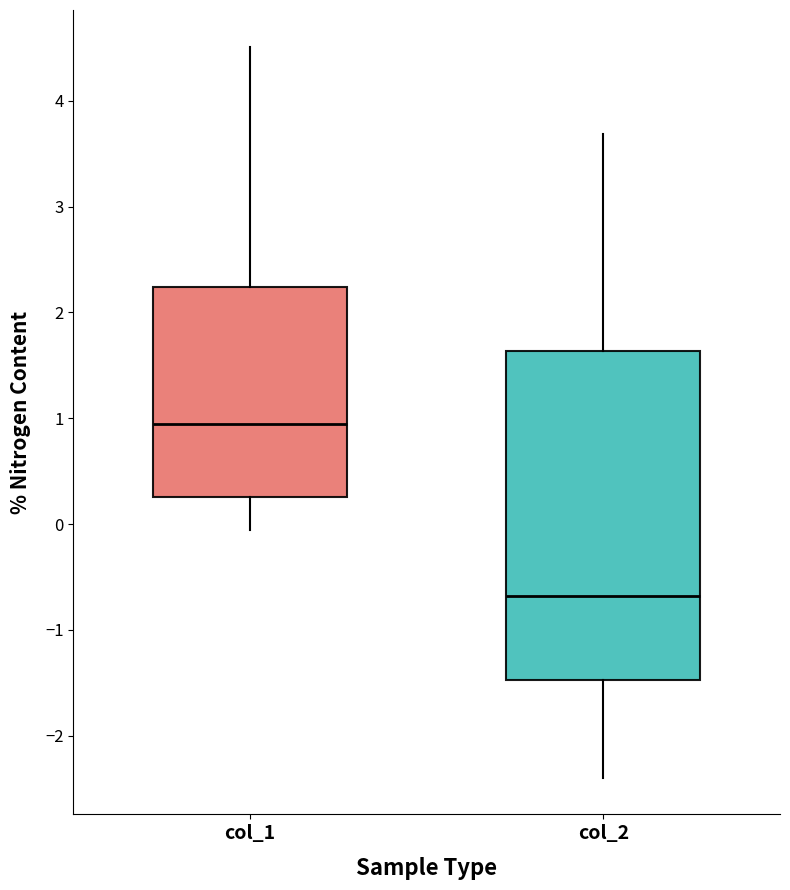

Reading left to right, transcribe this box plot: for each box, give where its median line is, the range the box spans, and where its two whiskers end, as read against the y-axis. The values are not printed on the chart, so give them approximately, as read against the axis.

col_1: median 0.9, box 0.3 to 2.2, whiskers -0.1 to 4.5
col_2: median -0.7, box -1.5 to 1.6, whiskers -2.4 to 3.7